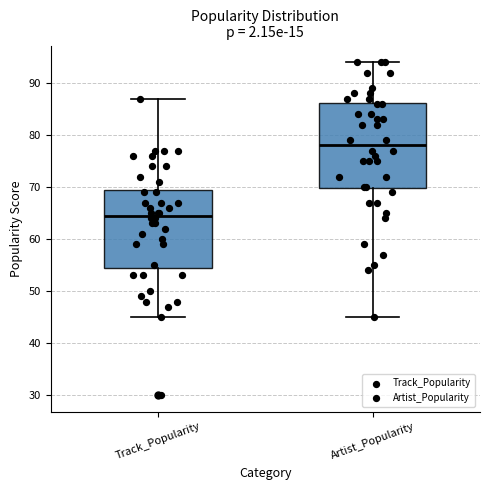

Which box is the tallest, from its lower edge to its upper edge?

Artist_Popularity